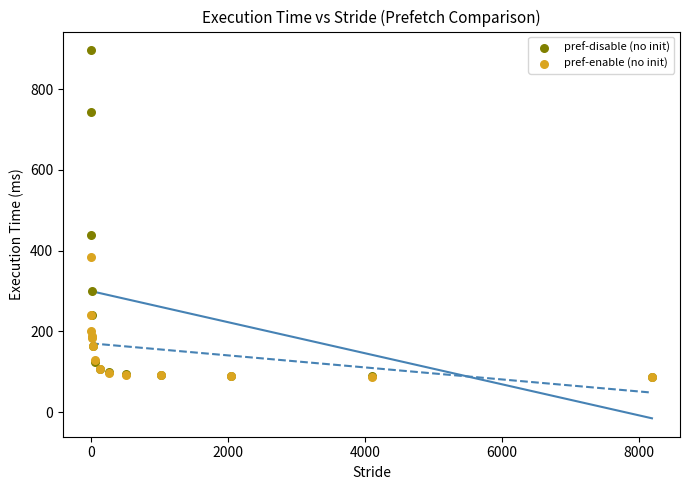

In the pref-disable (no init) series, what Y value is closest to 492?

438